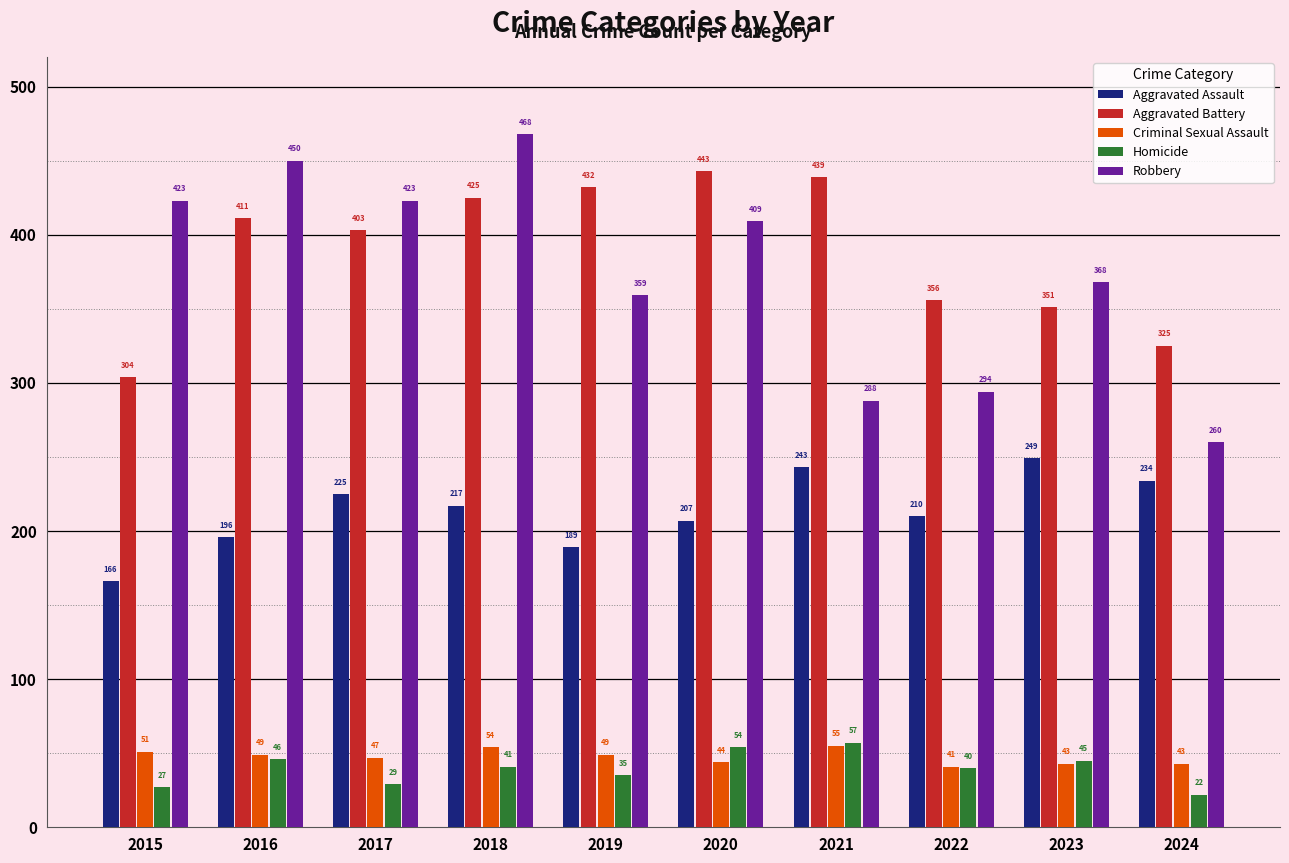

What is the difference between the highest and lowest values at 2015?

396